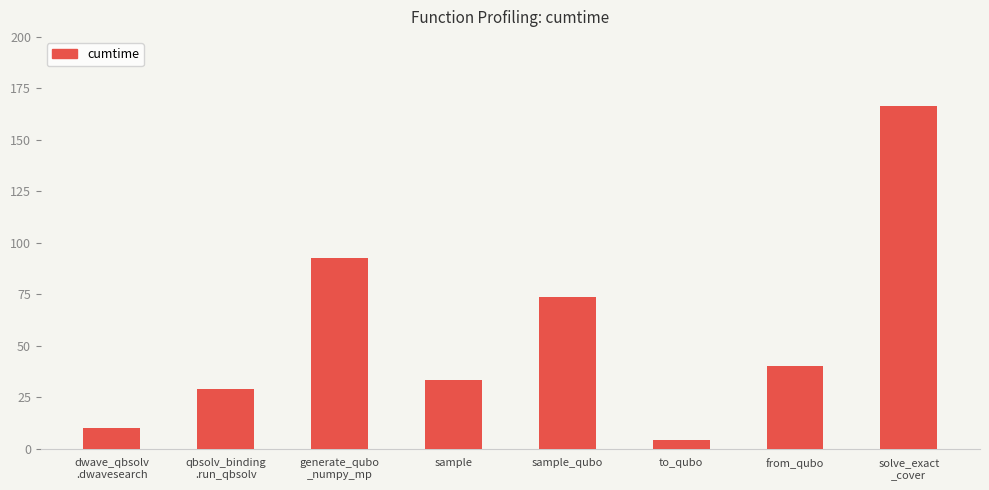

List the labels in order of value, largest first.

solve_exact
_cover, generate_qubo
_numpy_mp, sample_qubo, from_qubo, sample, qbsolv_binding
.run_qbsolv, dwave_qbsolv
.dwavesearch, to_qubo